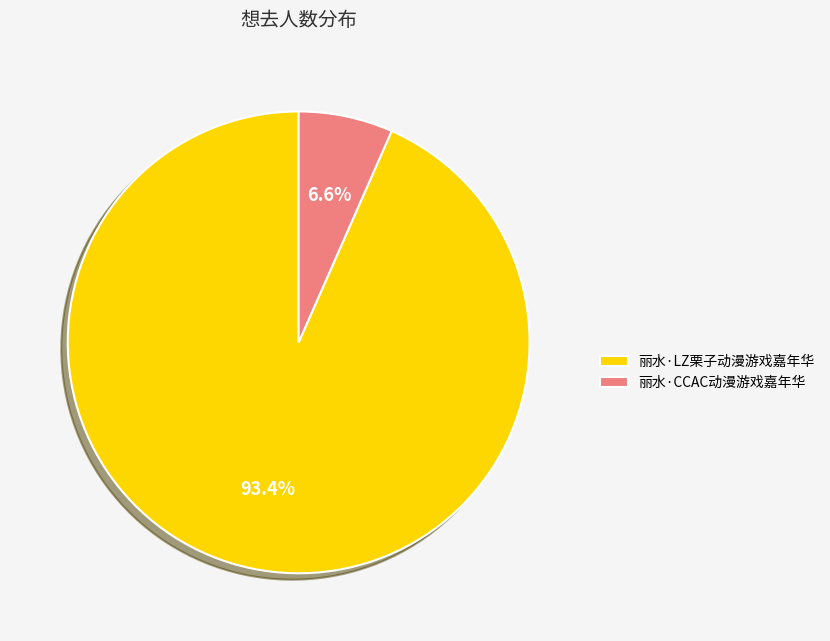

How many segments does this pie chart have?

2